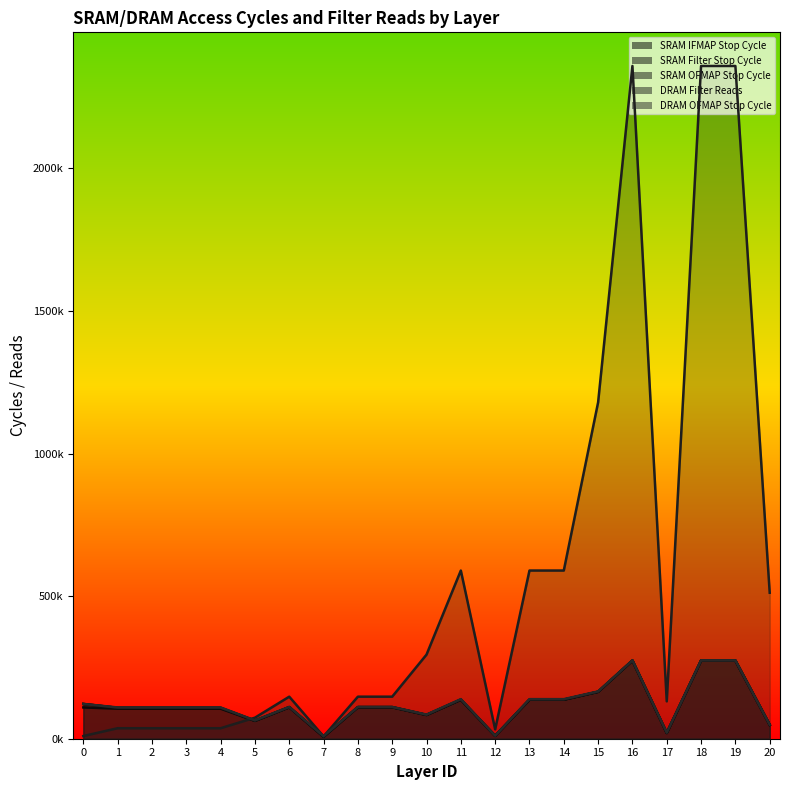

What is the value of the SRAM IFMAP Stop Cycle point at the 15th from the left?

137057